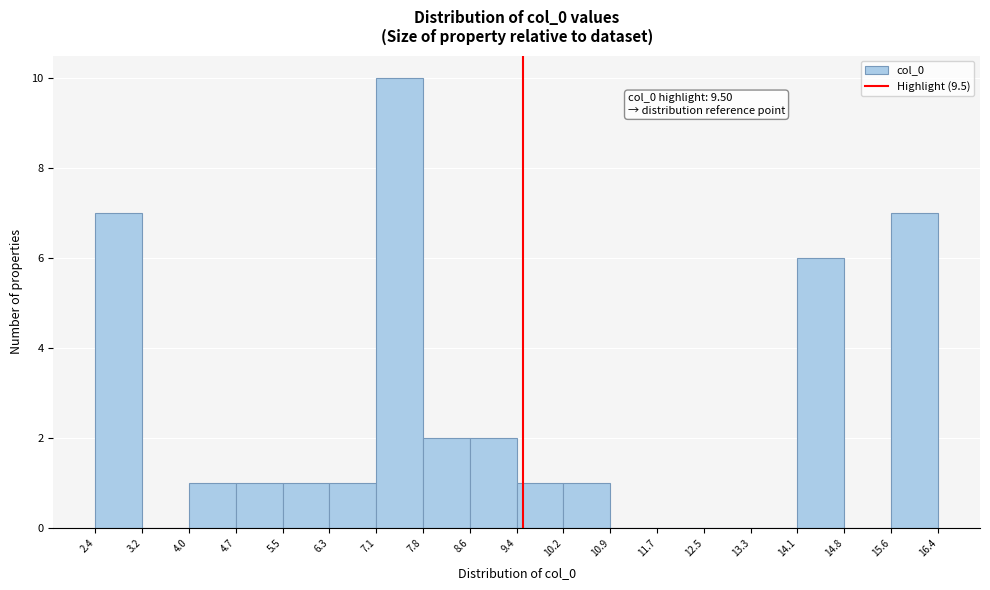

Over which range of the x-axis is the bar tallest?

7.1 to 7.8